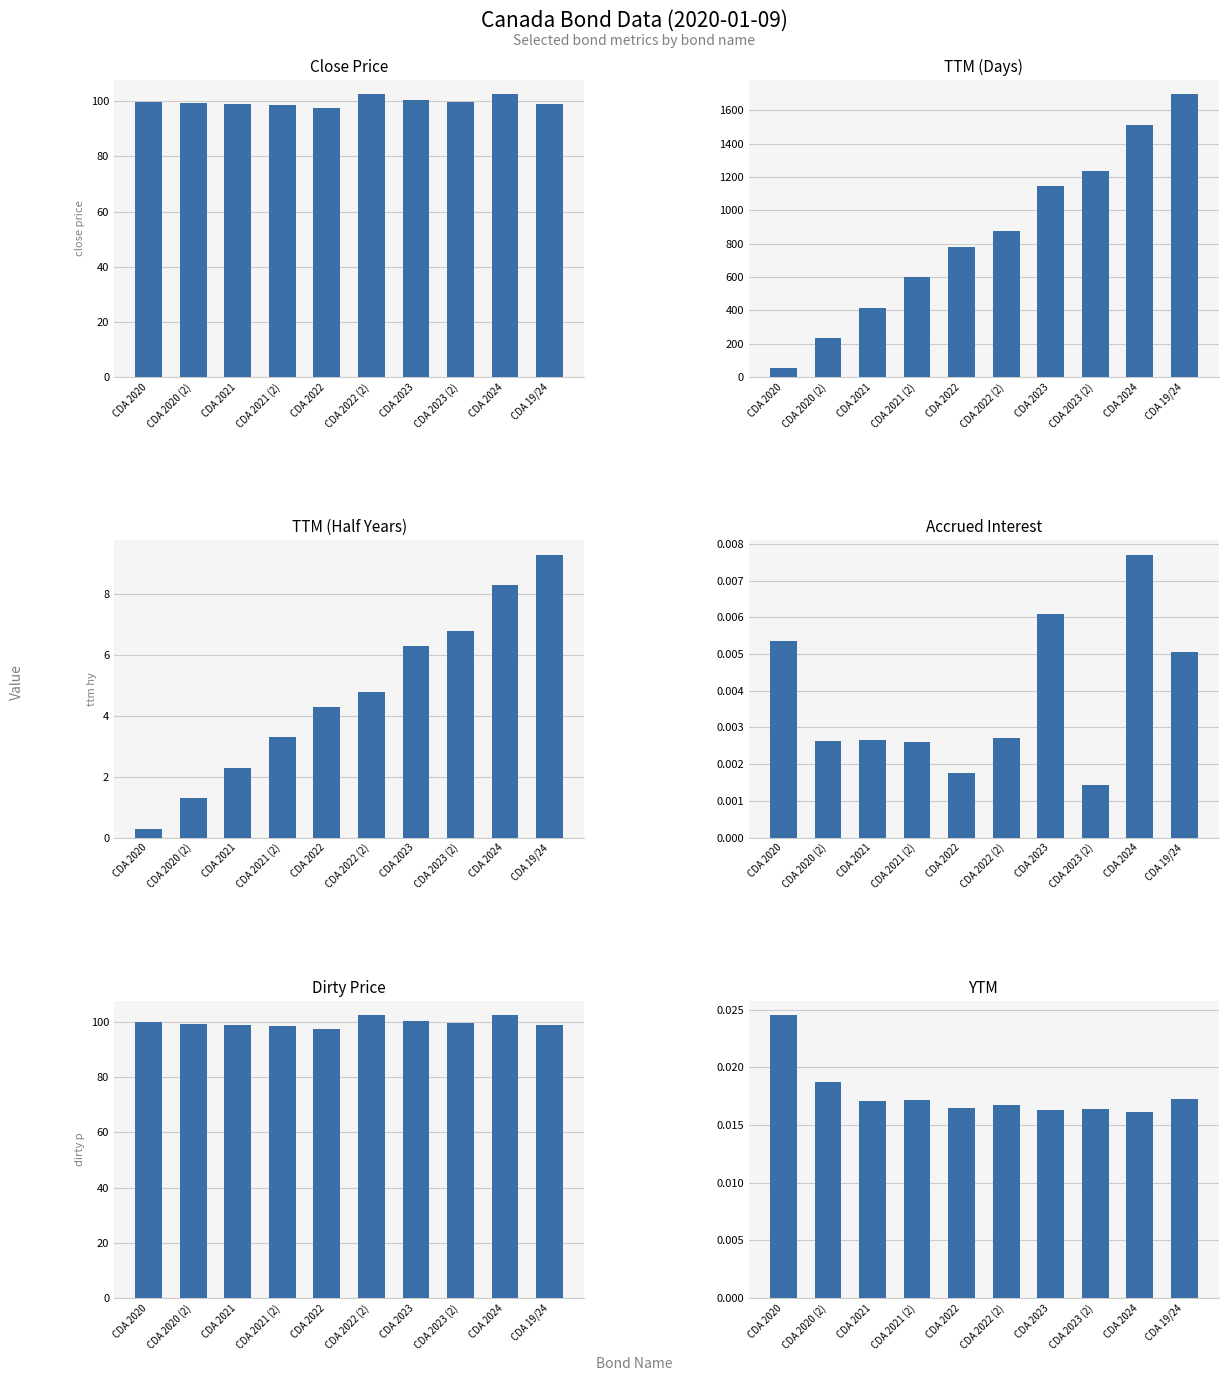

How many accured int values are between 0 and 1?

10